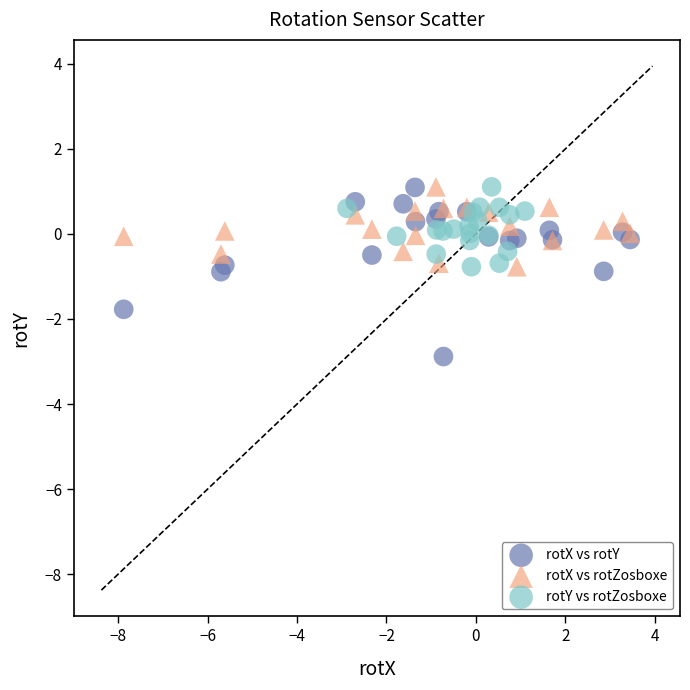

Which series has the widest spread of Y values?

rotX vs rotY